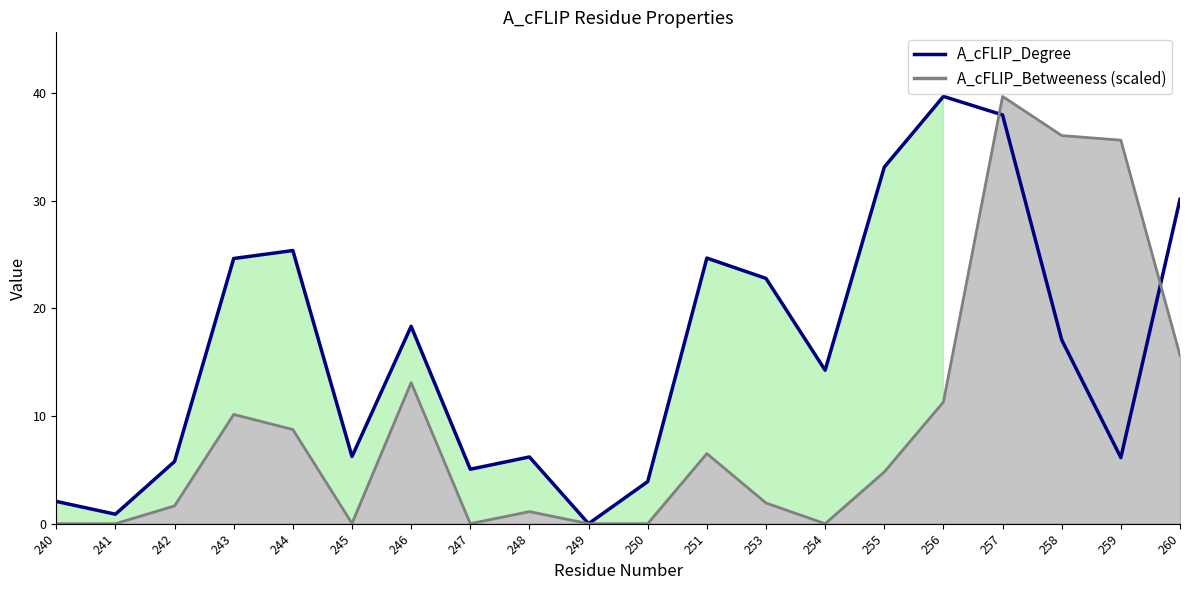

What is the change in value from 245 to 246?

+12.1